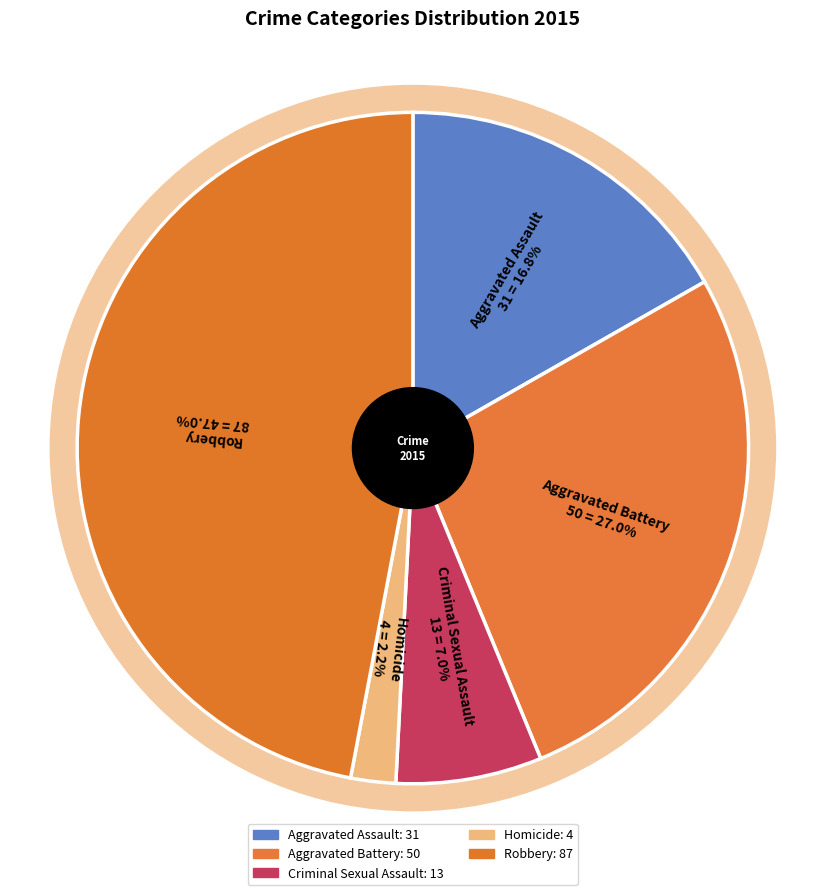

What is the largest slice in the pie chart?

Robbery